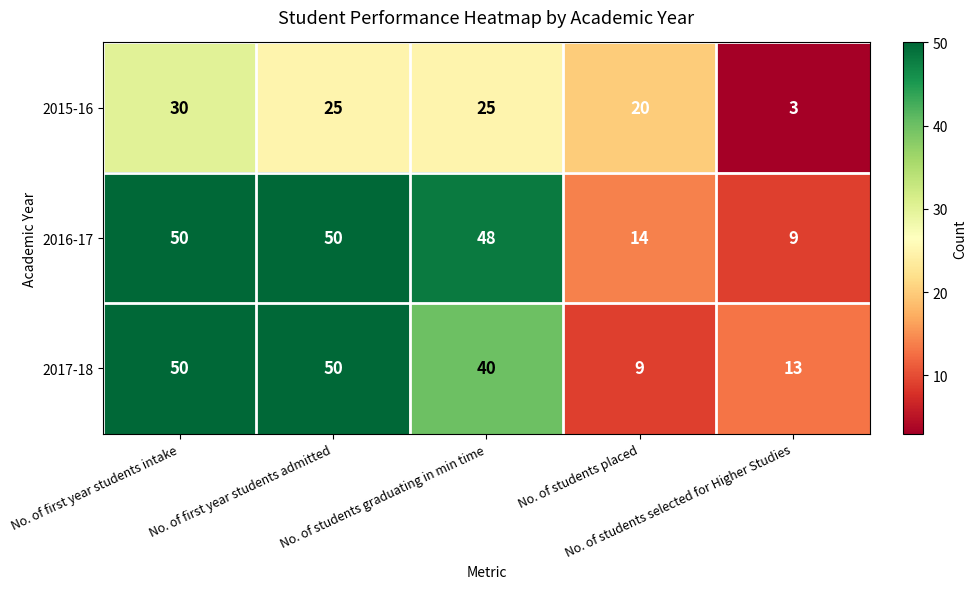

What is the minimum value shown in the chart?

3